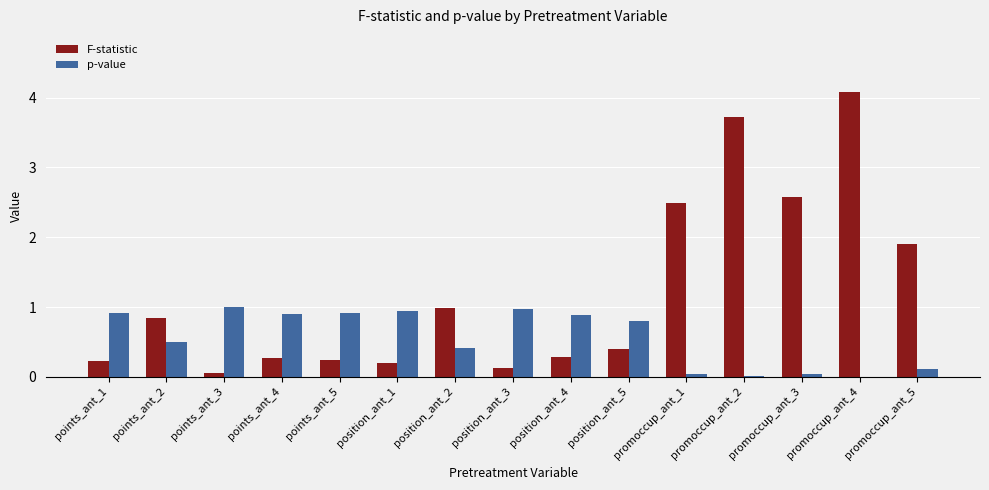

What is the spread (max minus min) of values at promoccup_ant_4?

4.1